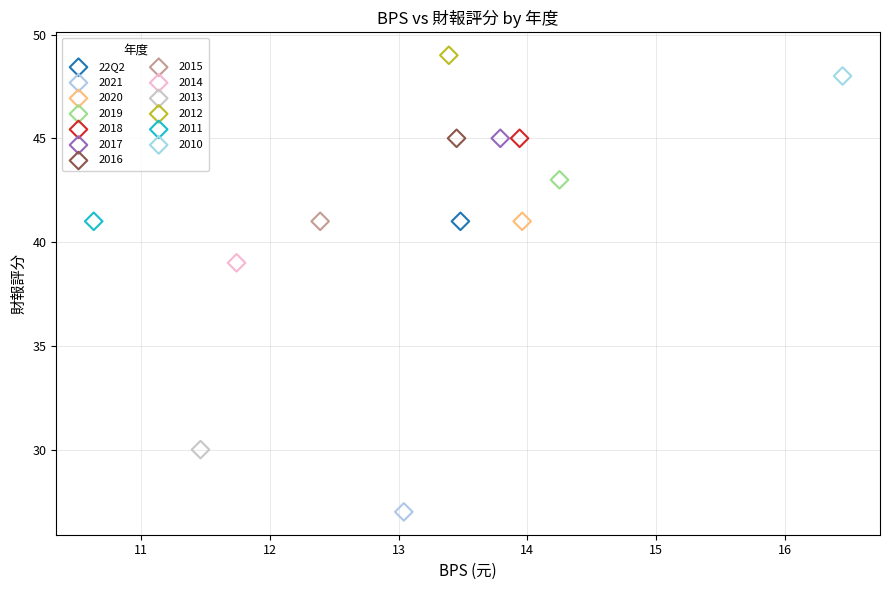

Which series reaches the maximum Y coordinate?

2012